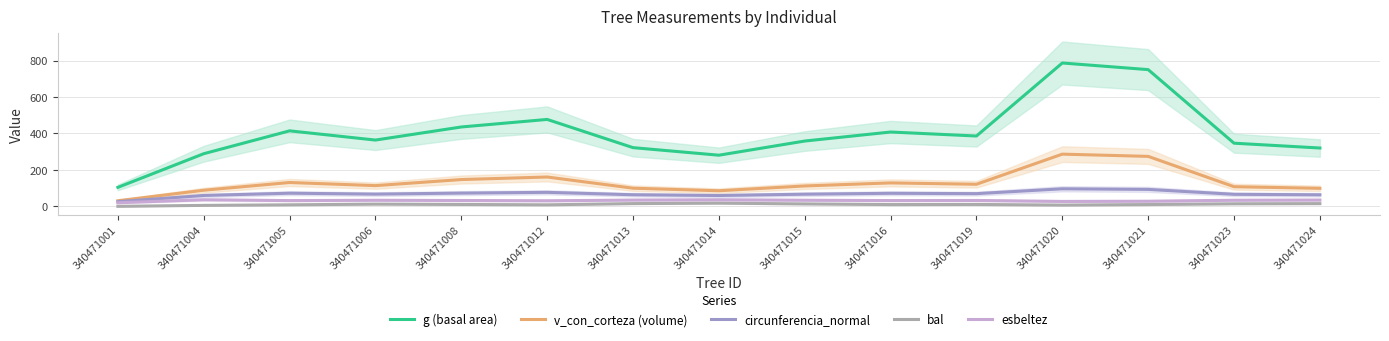

List the labels in order of g (basal area) value, smallest first.

340471001, 340471014, 340471004, 340471024, 340471013, 340471023, 340471015, 340471006, 340471019, 340471016, 340471005, 340471008, 340471012, 340471021, 340471020